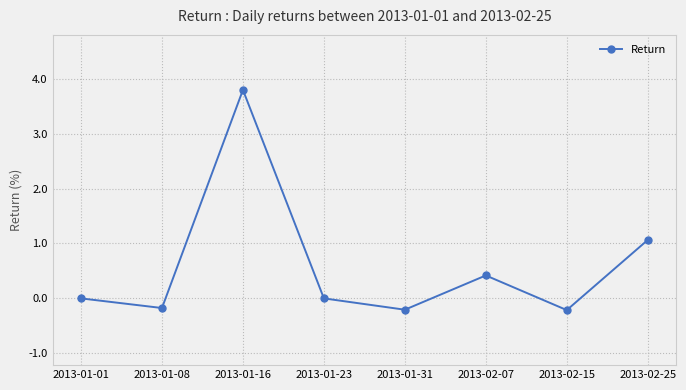

What is the difference between the values at 2013-02-25 and 2013-02-15?

1.3